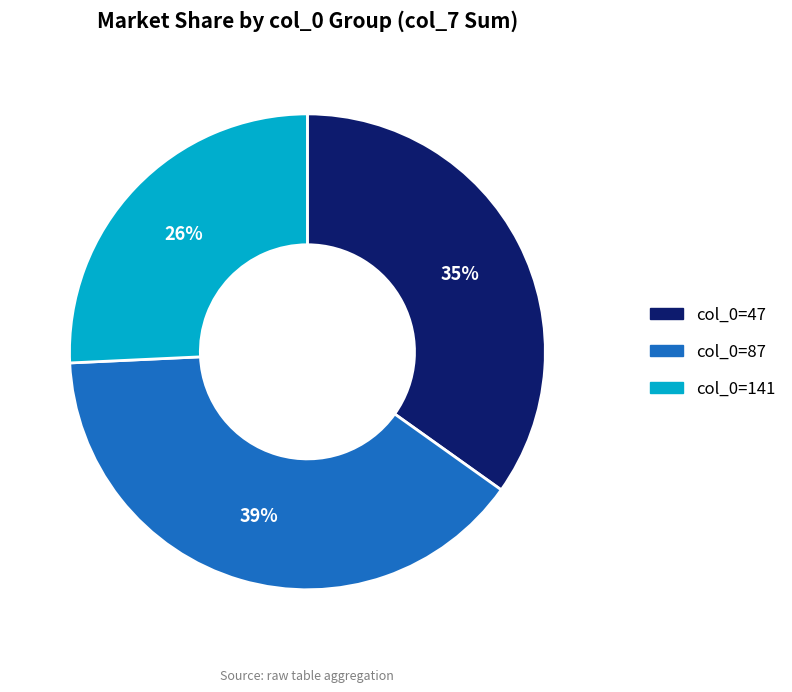

To the nearest percent, what is the average slice percentage?

33%